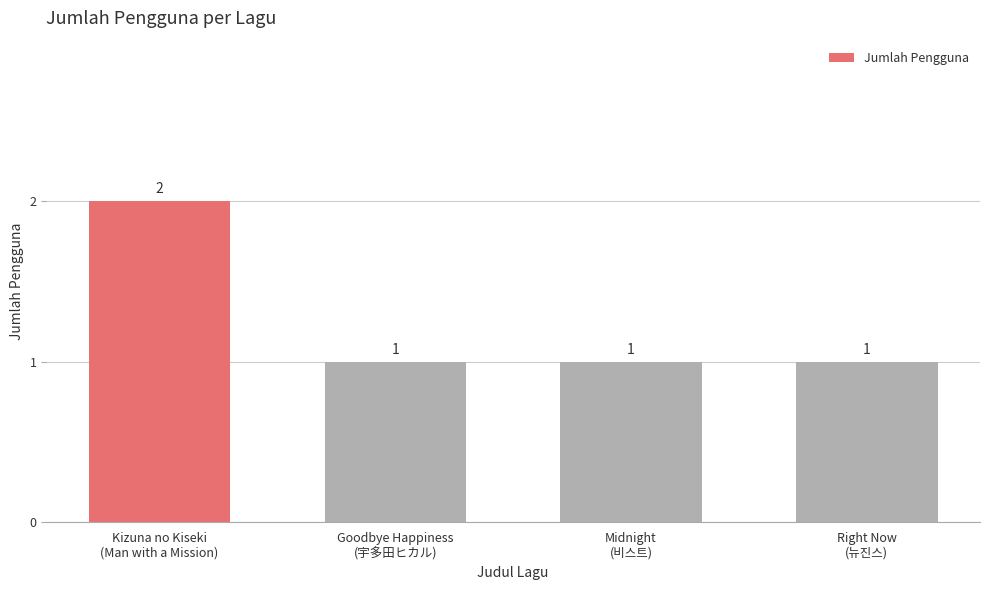

How many values are between 1 and 2?

4